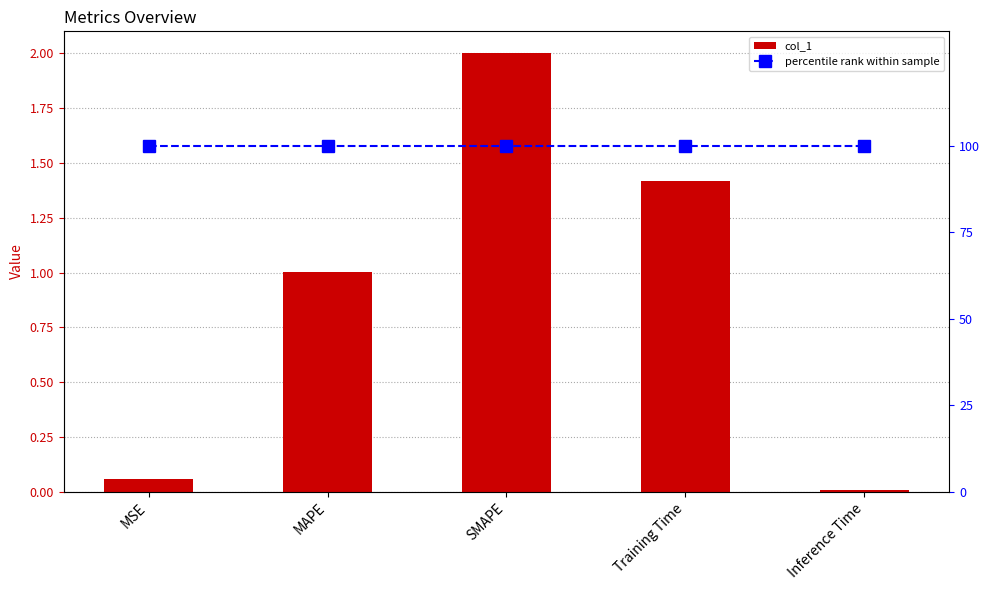

What is the value of the percentile rank within sample bar at the 1st from the left?

100.0